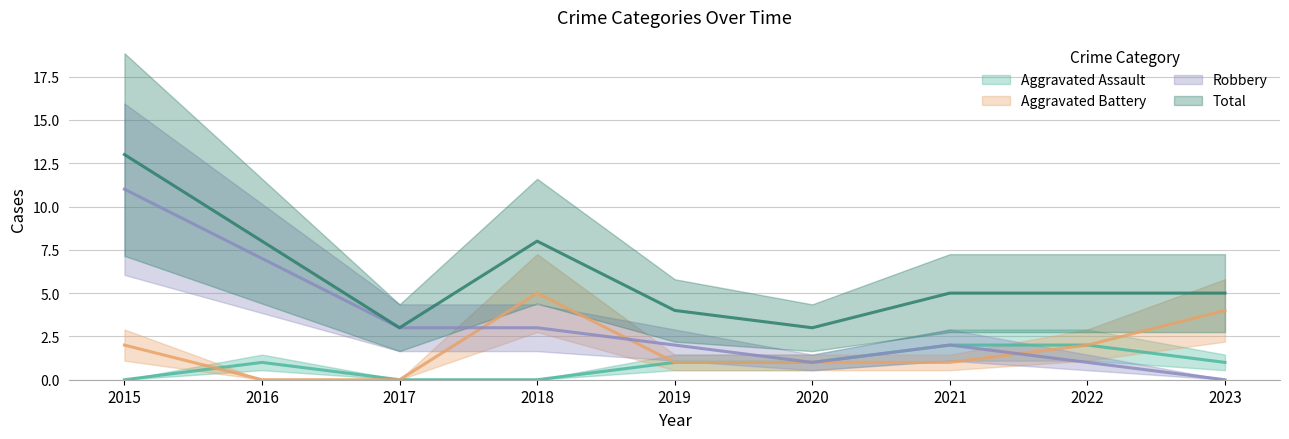

Reading left to right, extract all data points from this chart.

Aggravated Assault: 2015=0	2016=1	2017=0	2018=0	2019=1	2020=1	2021=2	2022=2	2023=1
Aggravated Battery: 2015=2	2016=0	2017=0	2018=5	2019=1	2020=1	2021=1	2022=2	2023=4
Robbery: 2015=11	2016=7	2017=3	2018=3	2019=2	2020=1	2021=2	2022=1	2023=0
Total: 2015=13	2016=8	2017=3	2018=8	2019=4	2020=3	2021=5	2022=5	2023=5